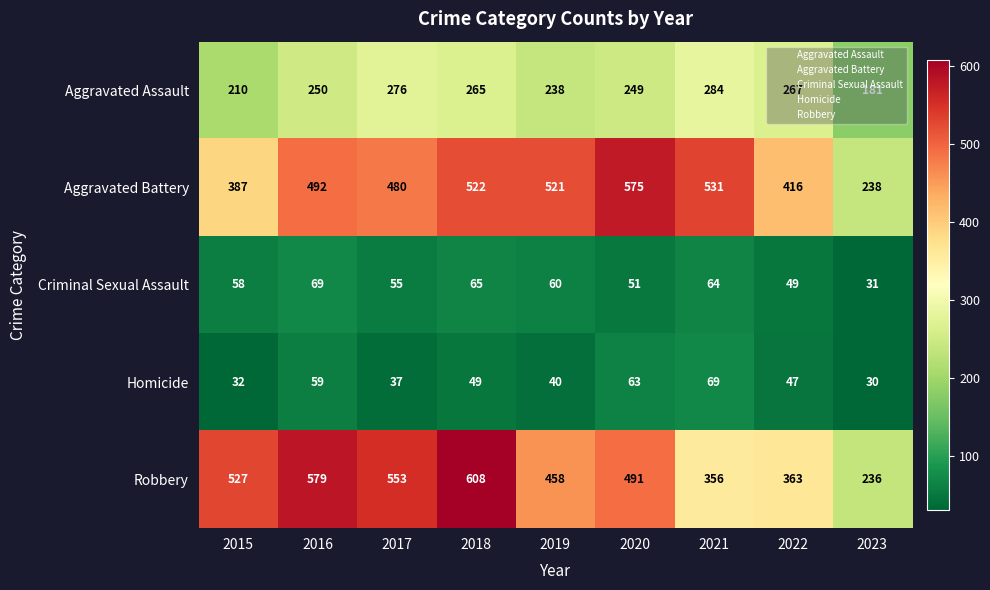

Rank the series at 2023 from highest to lowest value.

Aggravated Battery, Robbery, Aggravated Assault, Criminal Sexual Assault, Homicide